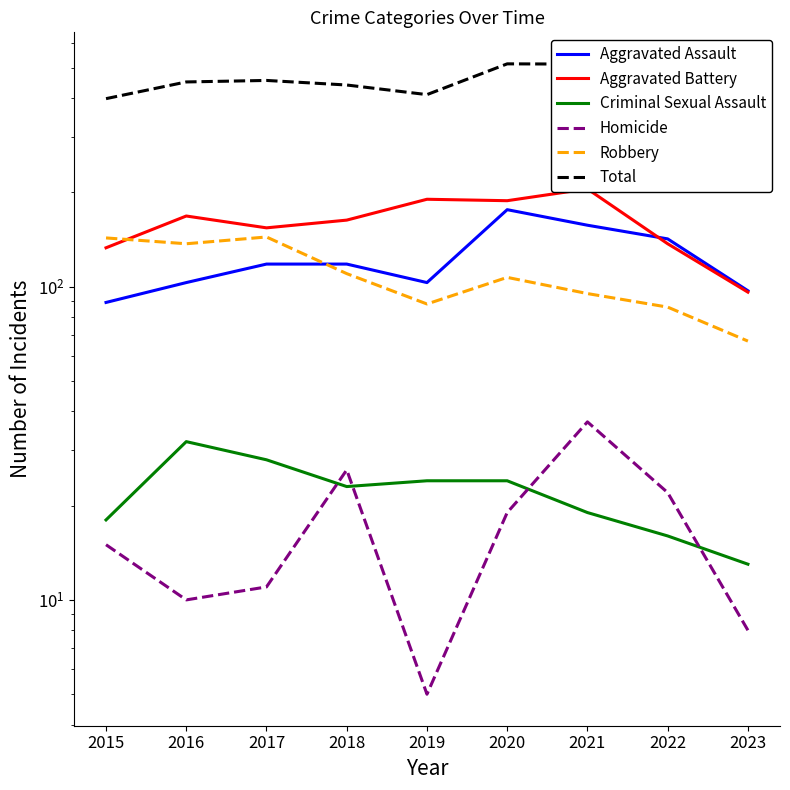

What is the minimum value for Robbery?

67